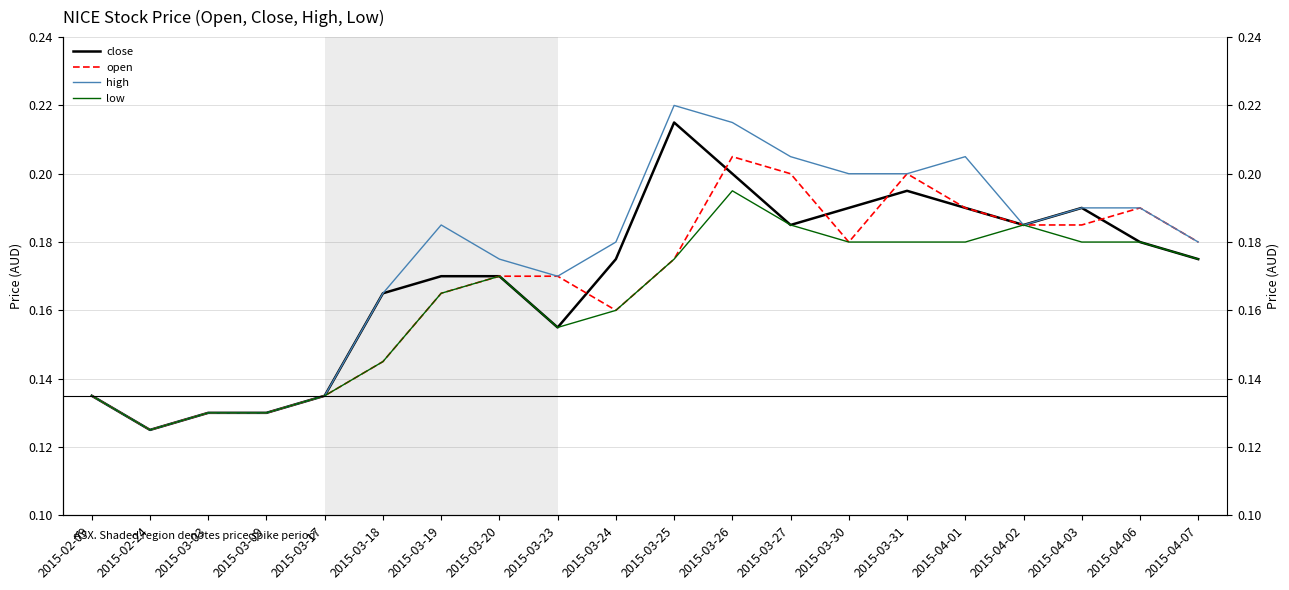

How many series are shown in this chart?

4